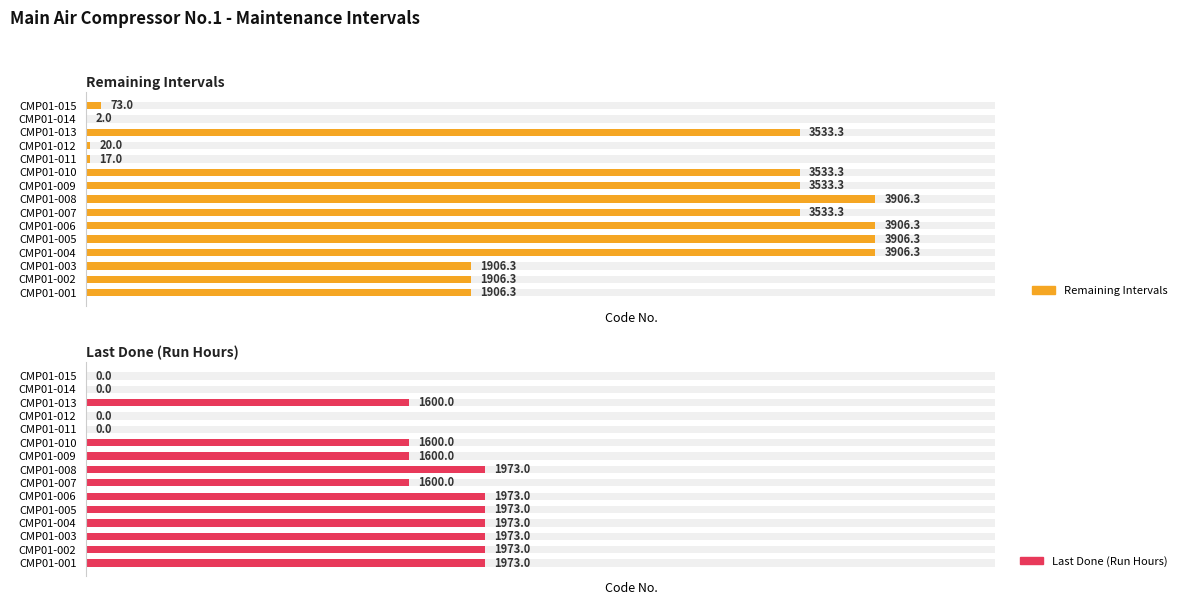

Rank the series by their maximum value, from highest to lowest.

Remaining Intervals, Last Done (Run Hours)